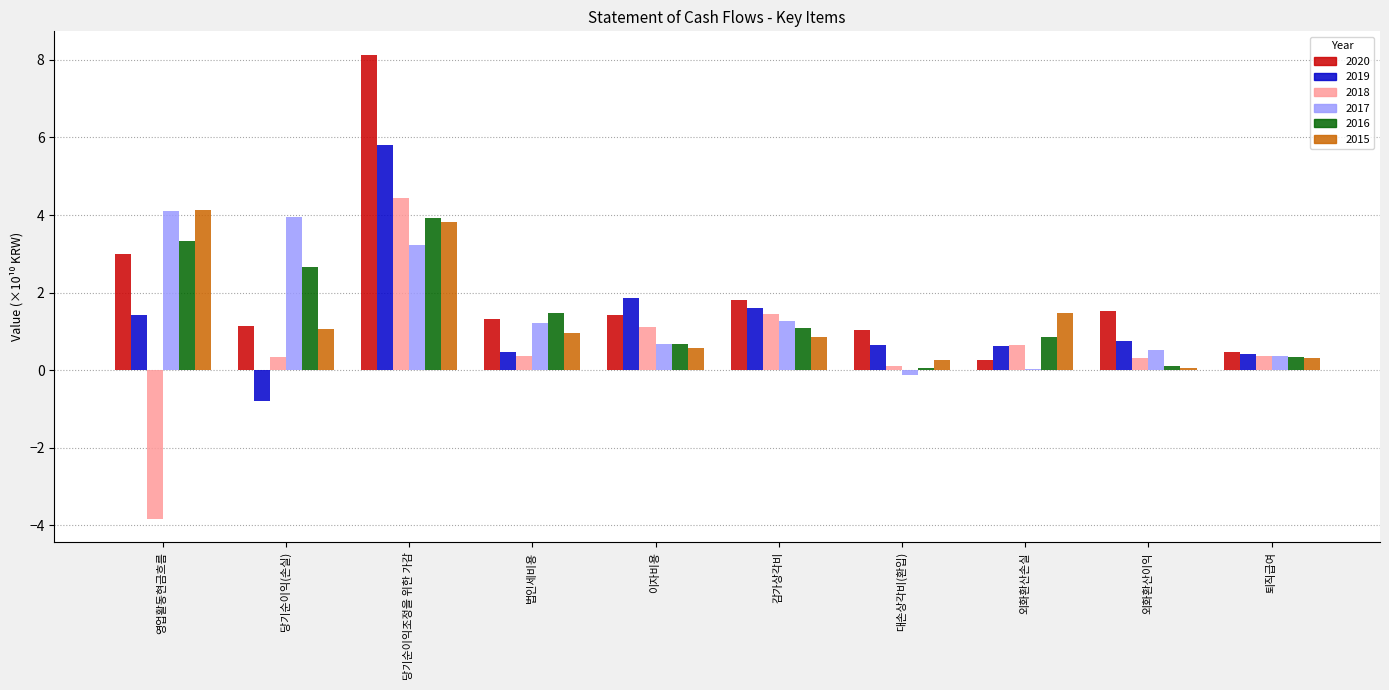

What is the total value across all series at 퇴직급여?

2.3